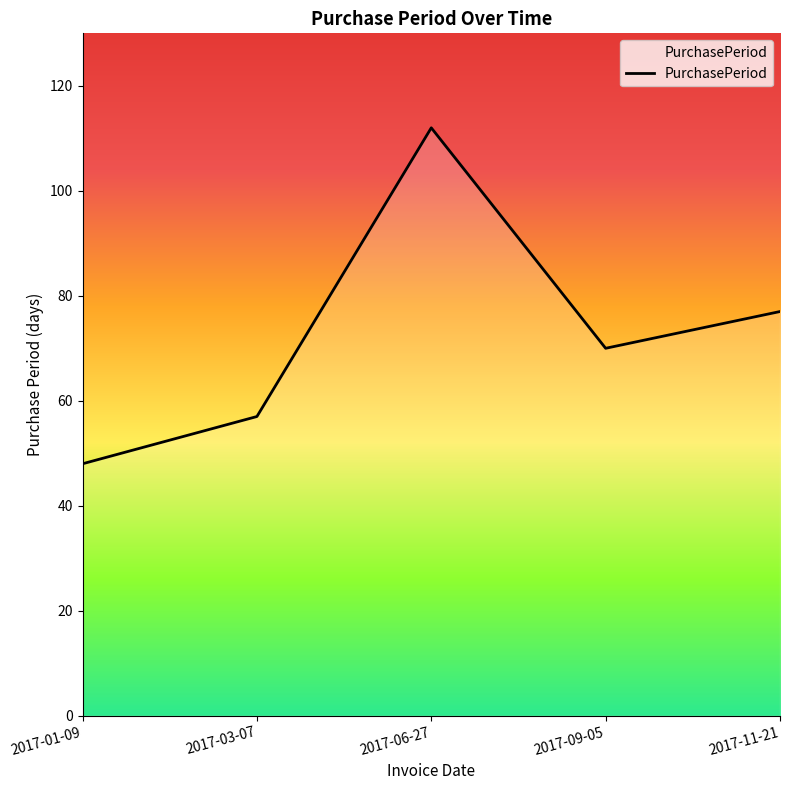

The value at 2017-06-27 is 112. True or false?

True